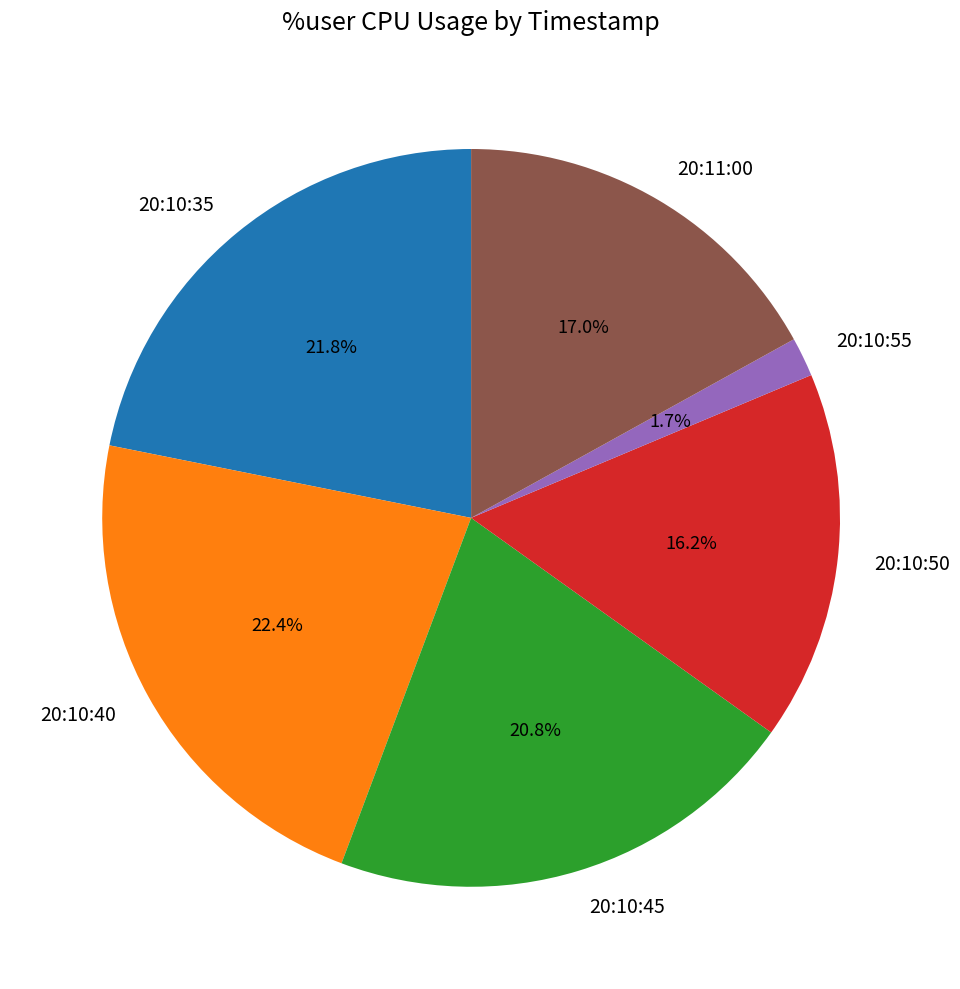

What percentage is NOT represented by 20:10:40?

77.6%